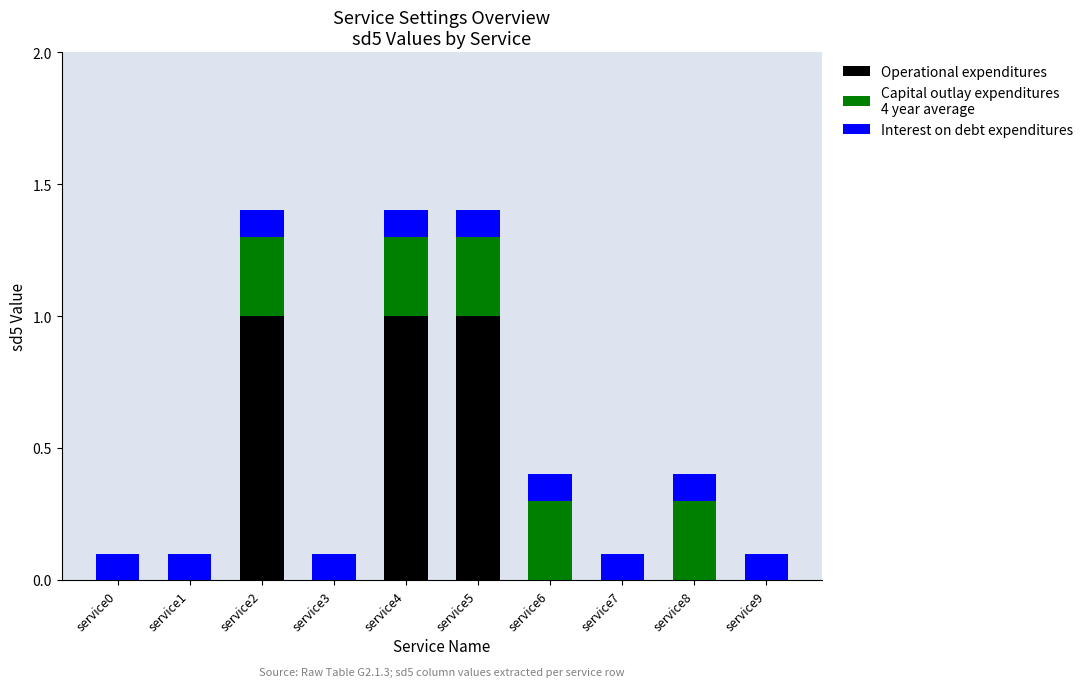

What is the total value across all series at service2?

1.4